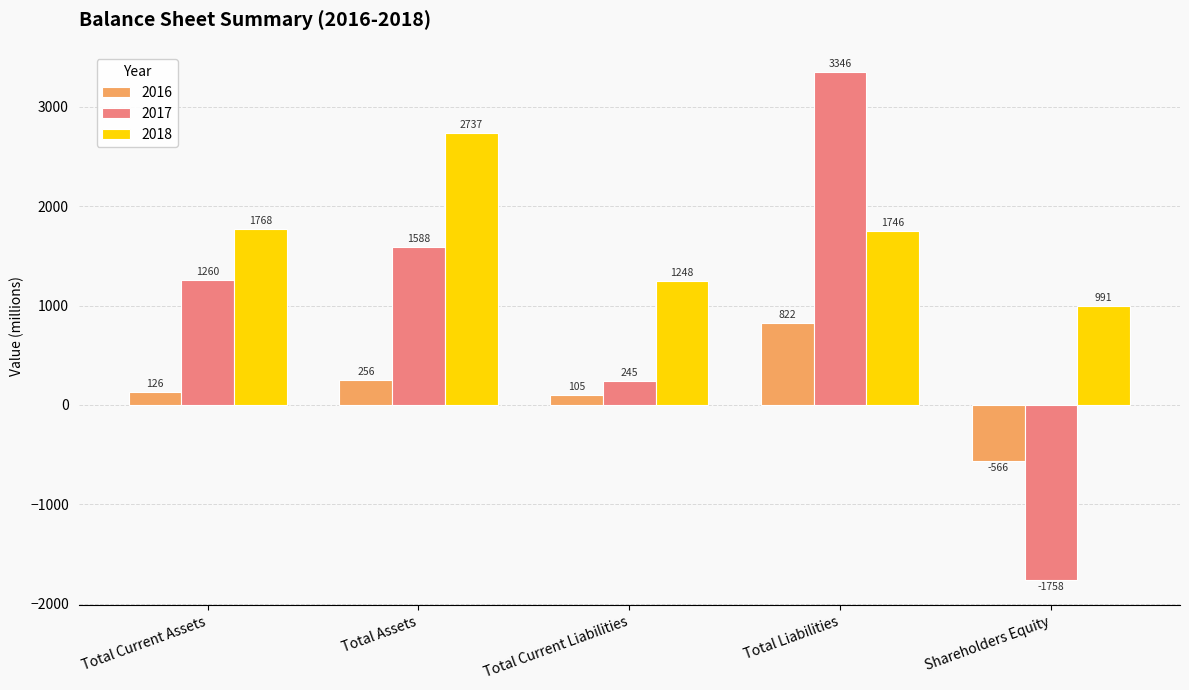

How many distinct data groups are displayed?

3